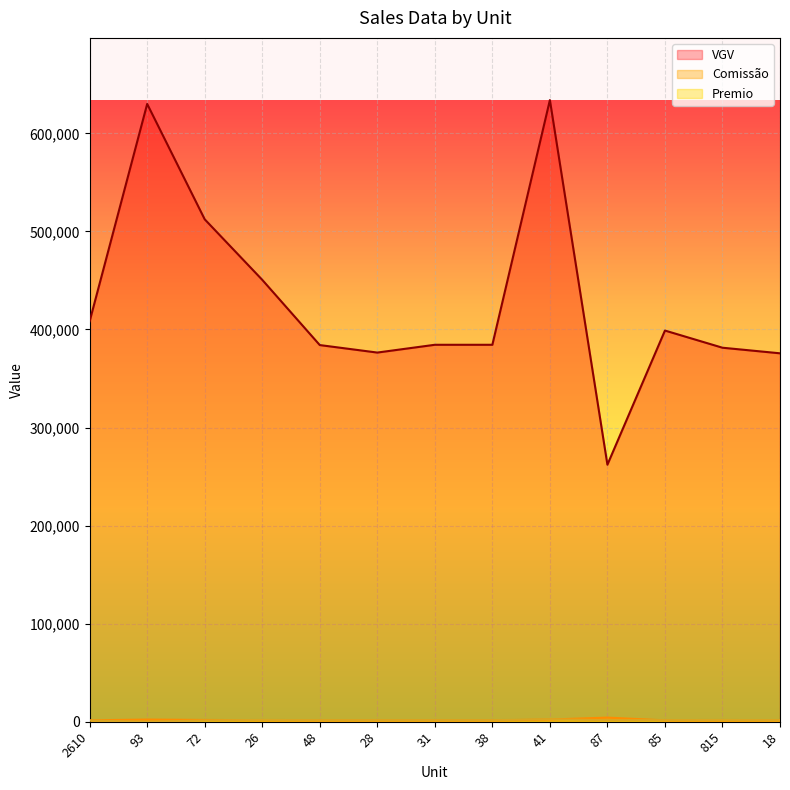

What is the spread (max minus min) of values at 815?

380065.1